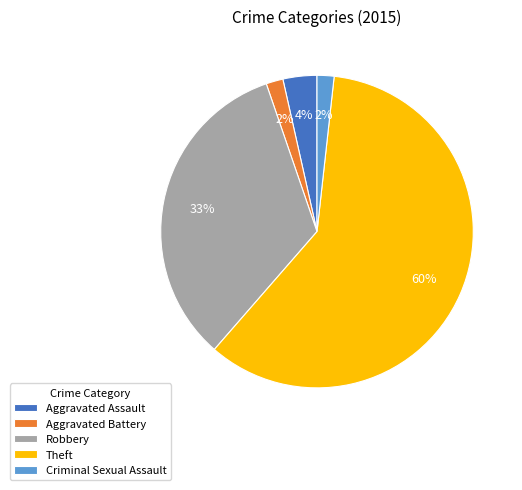

To the nearest percent, what is the combined percentage of Aggravated Battery and Robbery?

35%